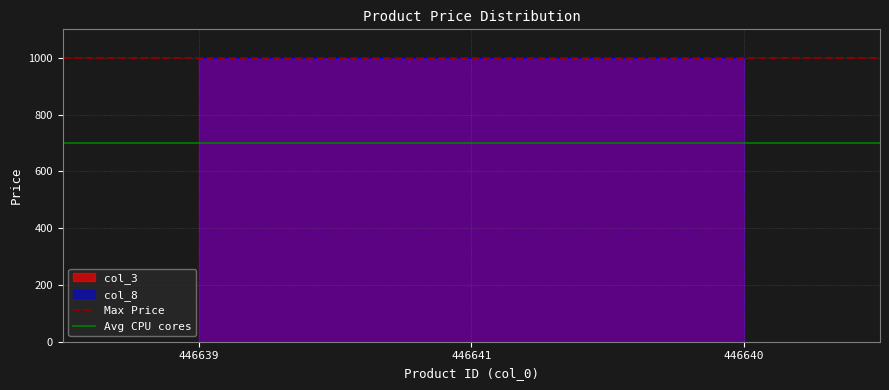

Which has a higher value, 446641 or 446639?

446641